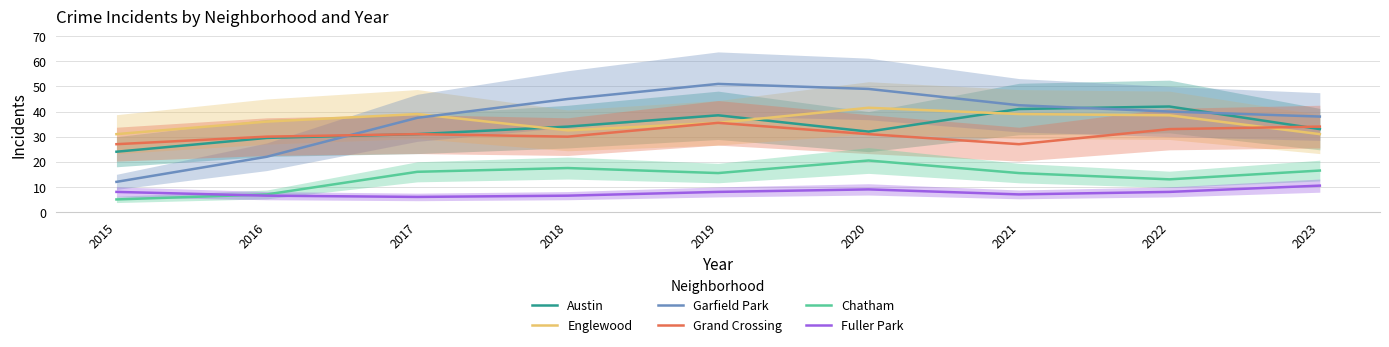

What is the maximum value for Fuller Park?

10.5